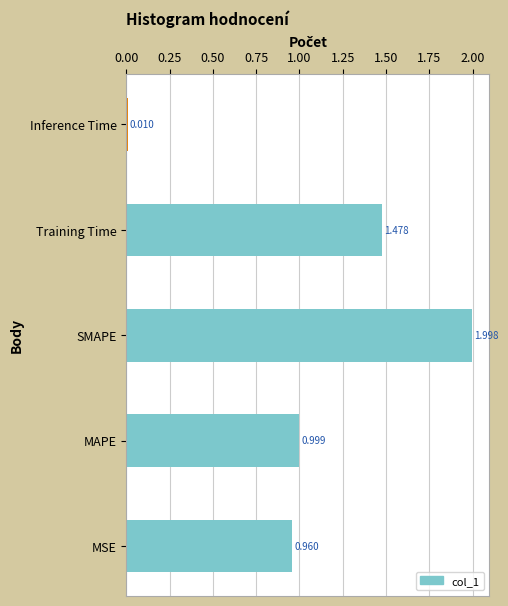

Where is the data nearest to the value 1?

MAPE